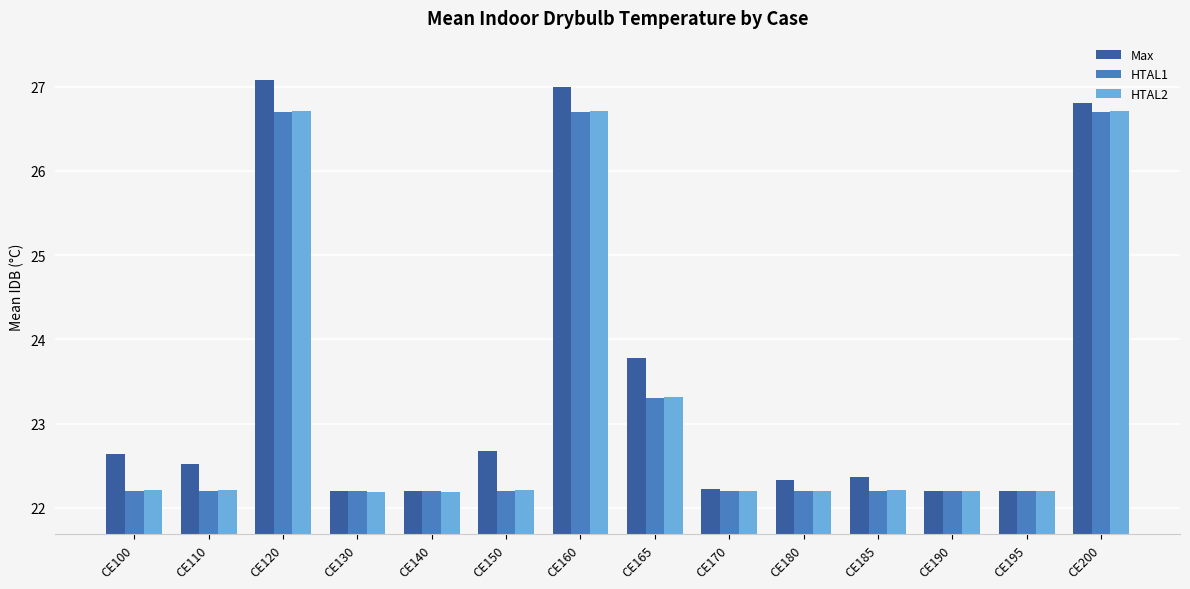

True or false: HTAL1 has a value of 23.3 at CE165.

True